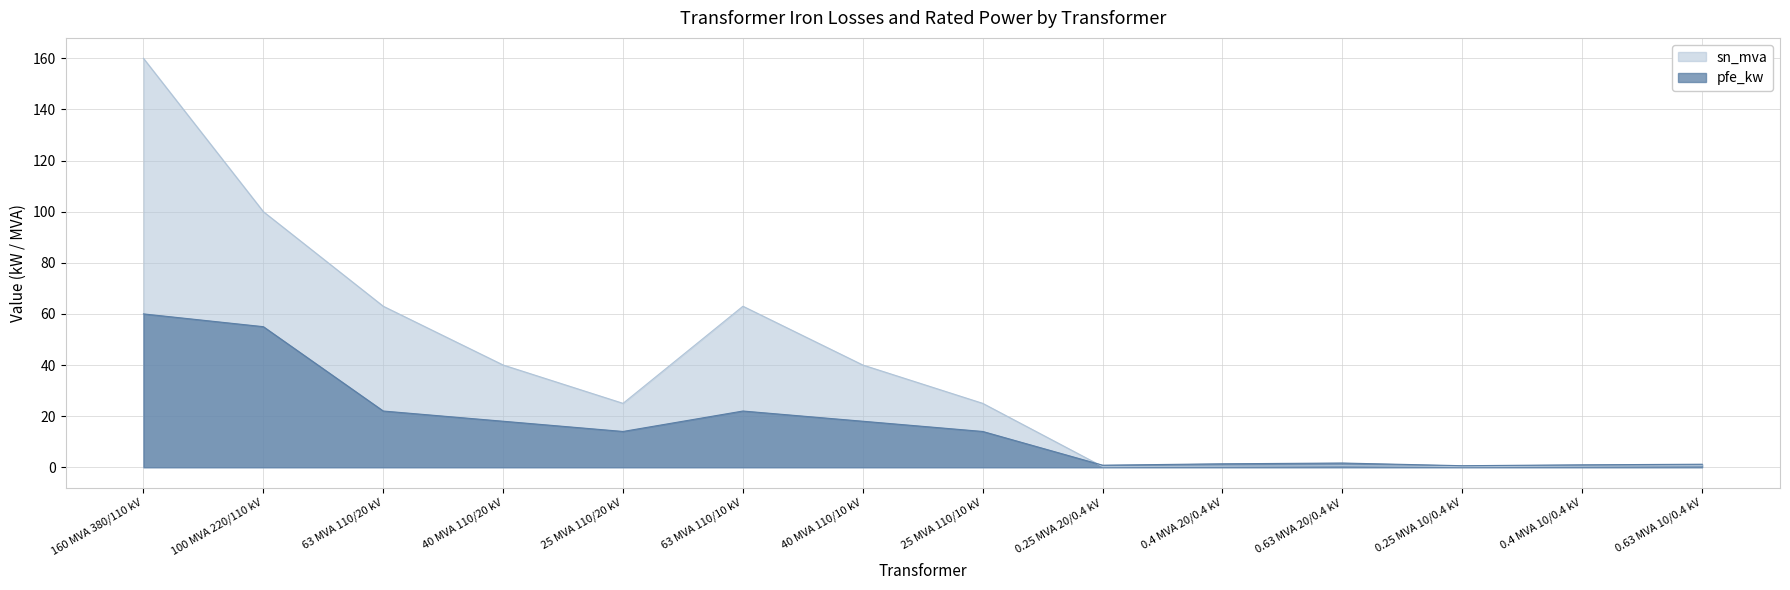

What is the difference between the second highest and minimum values in the pfe_kw series?

54.4